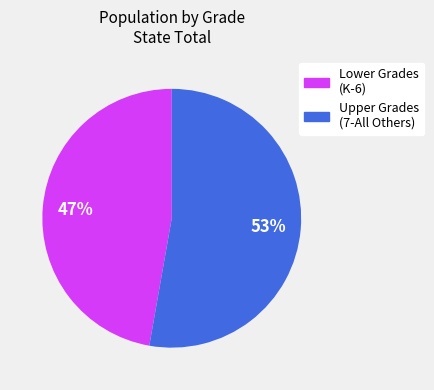

To the nearest percent, what is the difference between the largest and smallest slice percentages?

6%